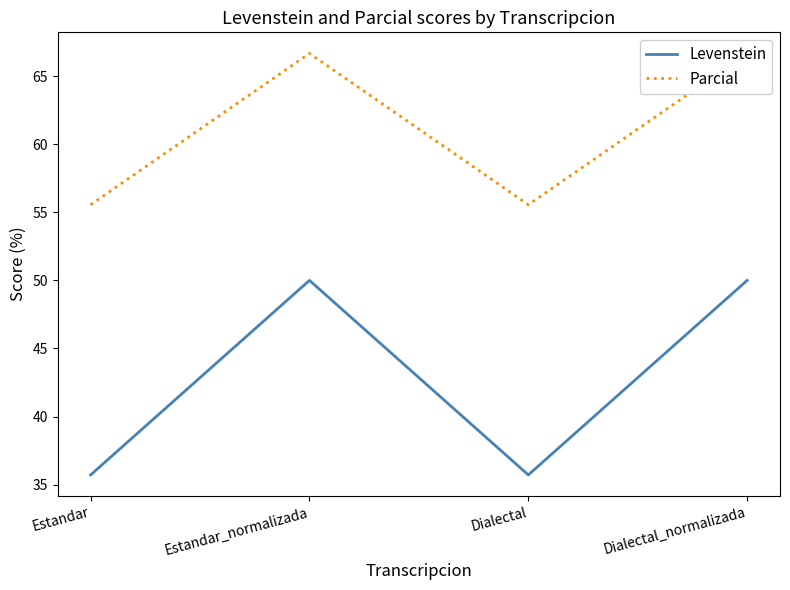

What is the minimum value shown in the chart?

35.7